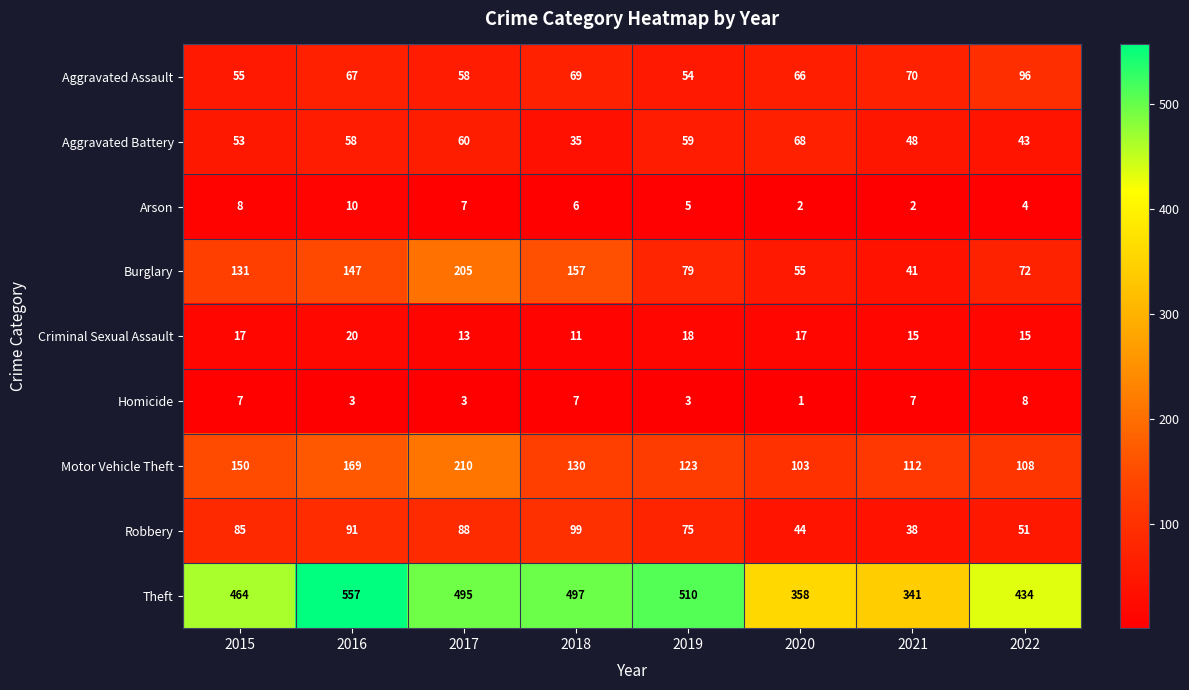

What is the sum of the Arson values at 2021 and 2017?

9